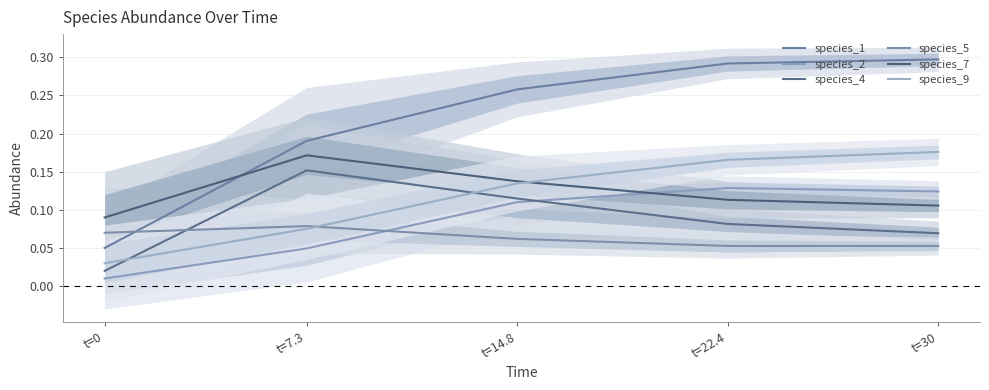

What is the label of the 4th point from the right?

t=7.3